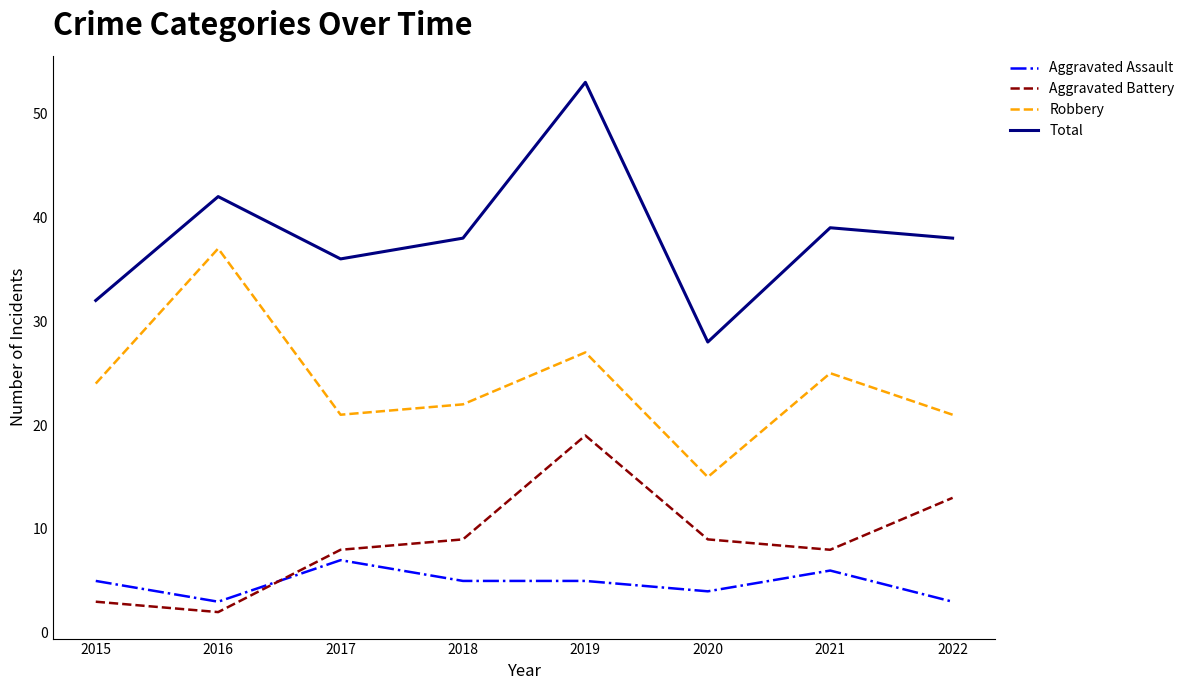

True or false: Aggravated Assault has a value of 3 at 2016.

True